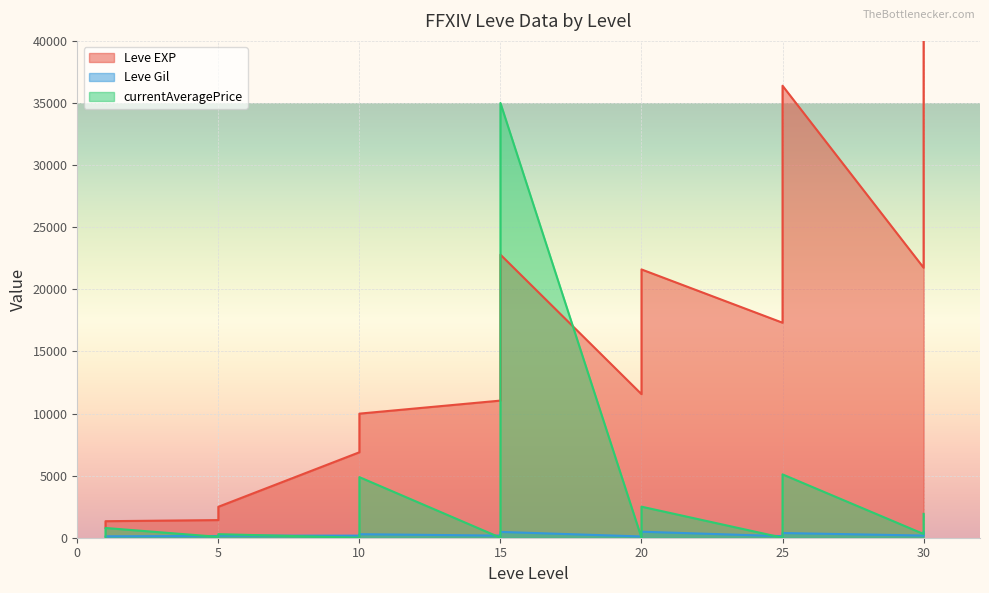

What are all the series names shown in the legend?

Leve EXP, Leve Gil, currentAveragePrice